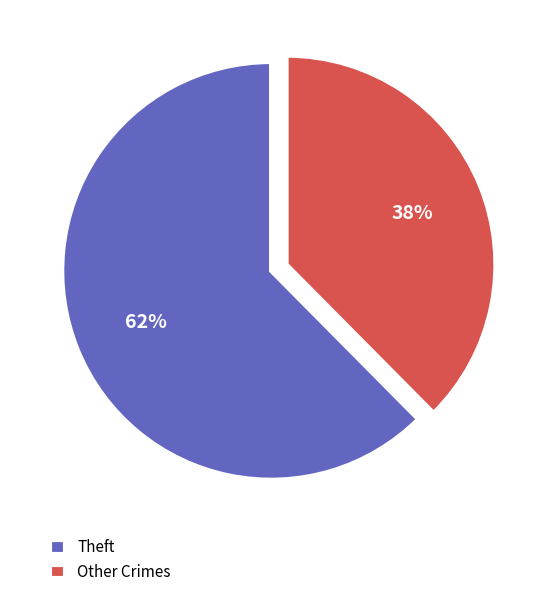

To the nearest percent, what is the average slice percentage?

50%